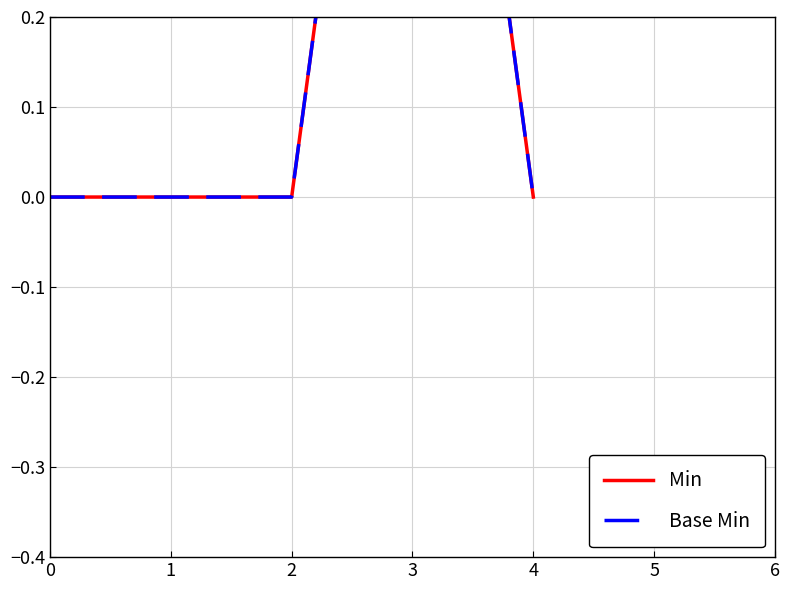

Reading left to right, extract all data points from this chart.

Min: 0	0	0	1	0
Base Min: 0	0	0	1	0